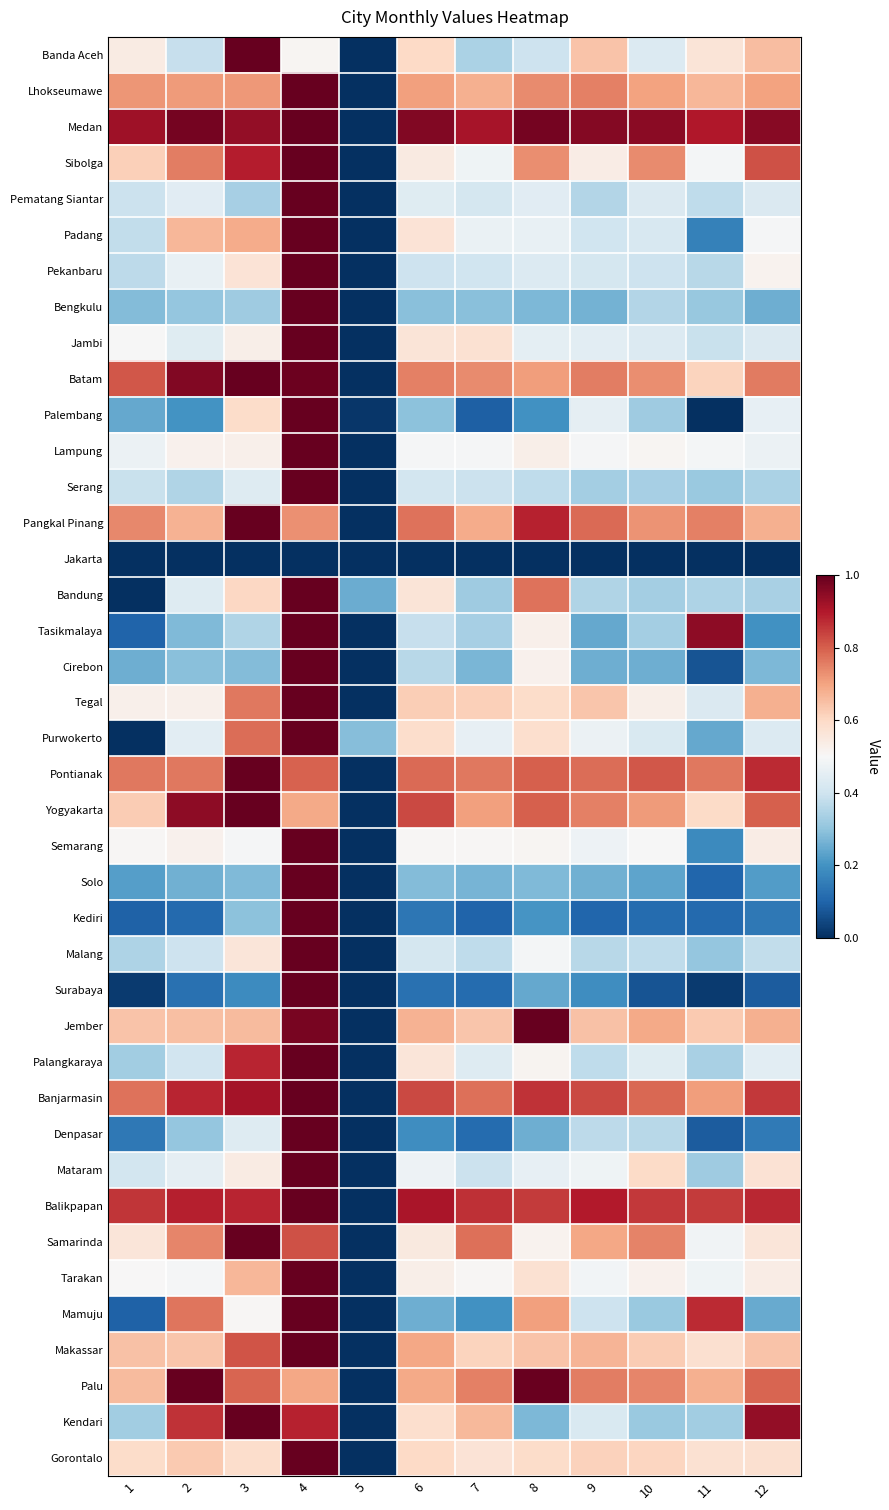

Which category has the lowest value across all series?

5